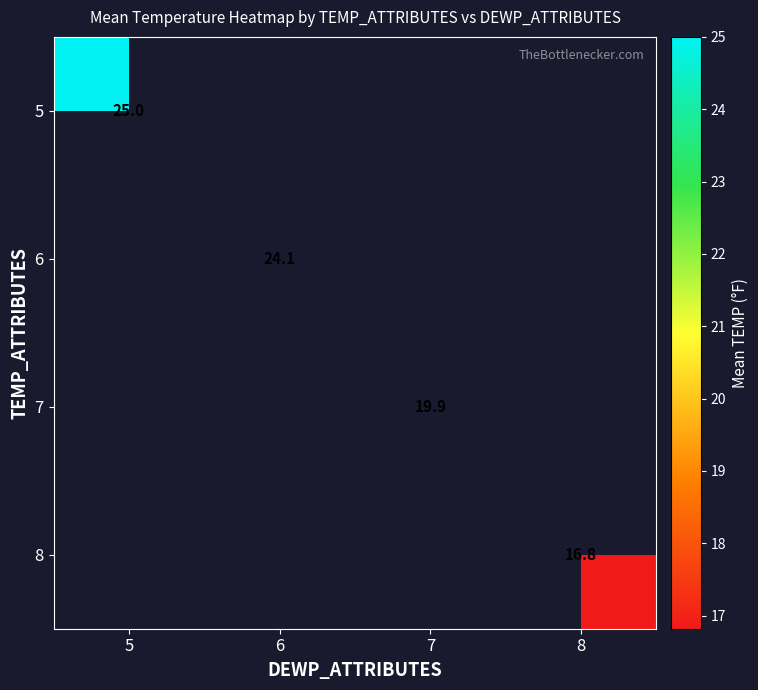

How many data points does each series have?

4